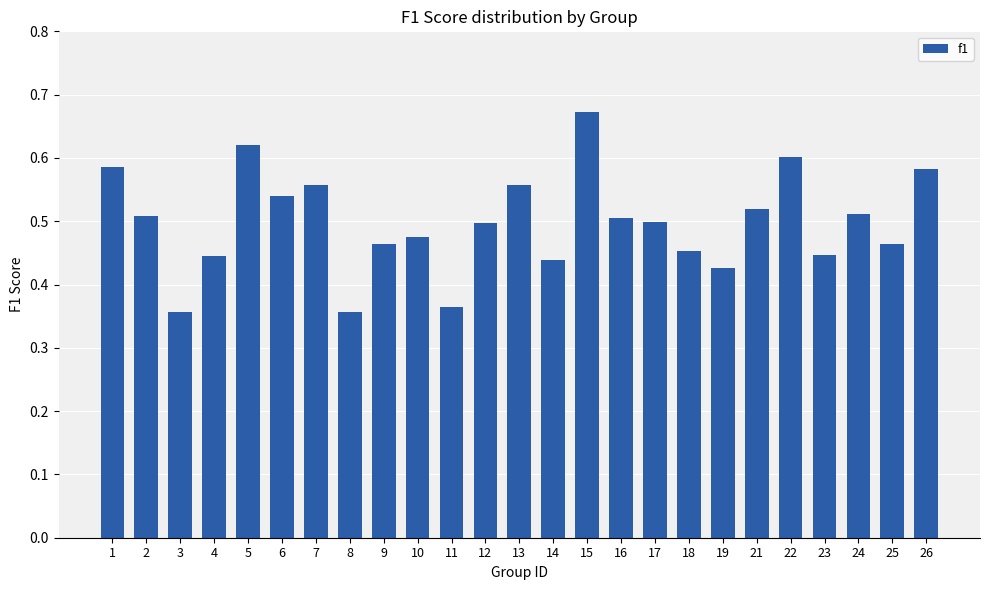

Is it true that the value at 7 is 0.6?

True